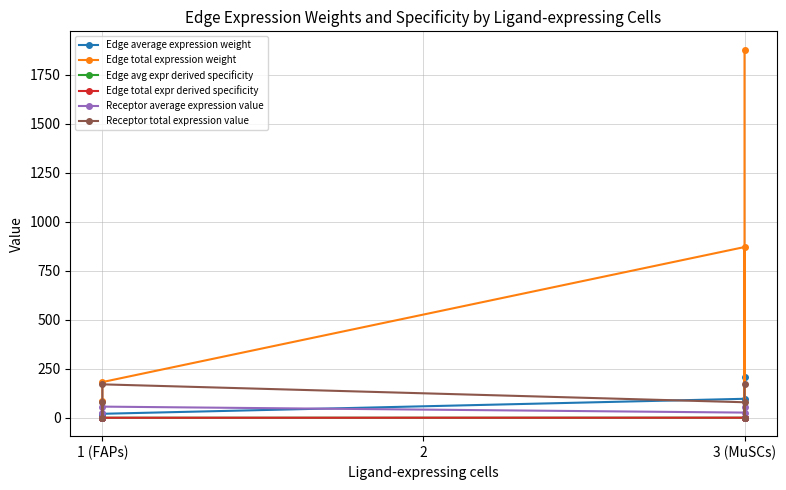

What are all the series names shown in the legend?

Edge average expression weight, Edge total expression weight, Edge avg expr derived specificity, Edge total expr derived specificity, Receptor average expression value, Receptor total expression value